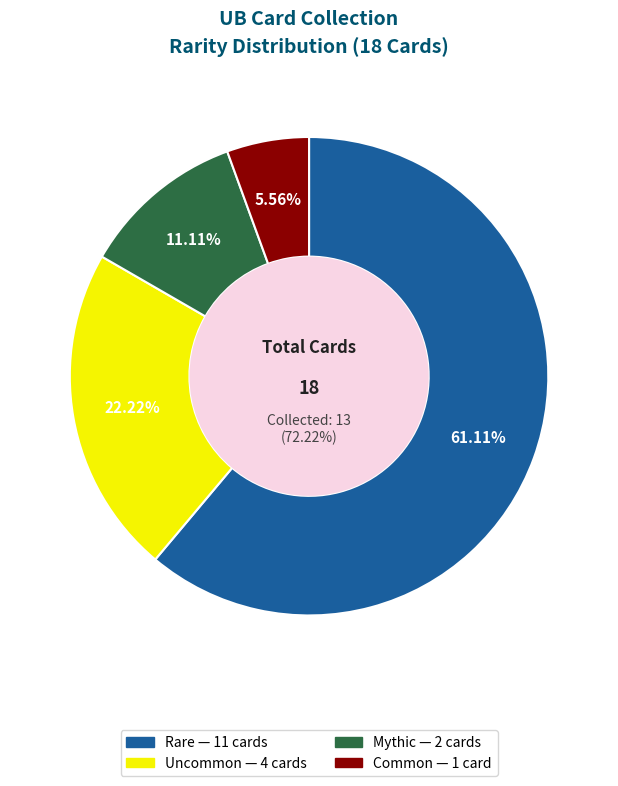

Rank the categories by value from highest to lowest.

rare, uncommon, mythic, common